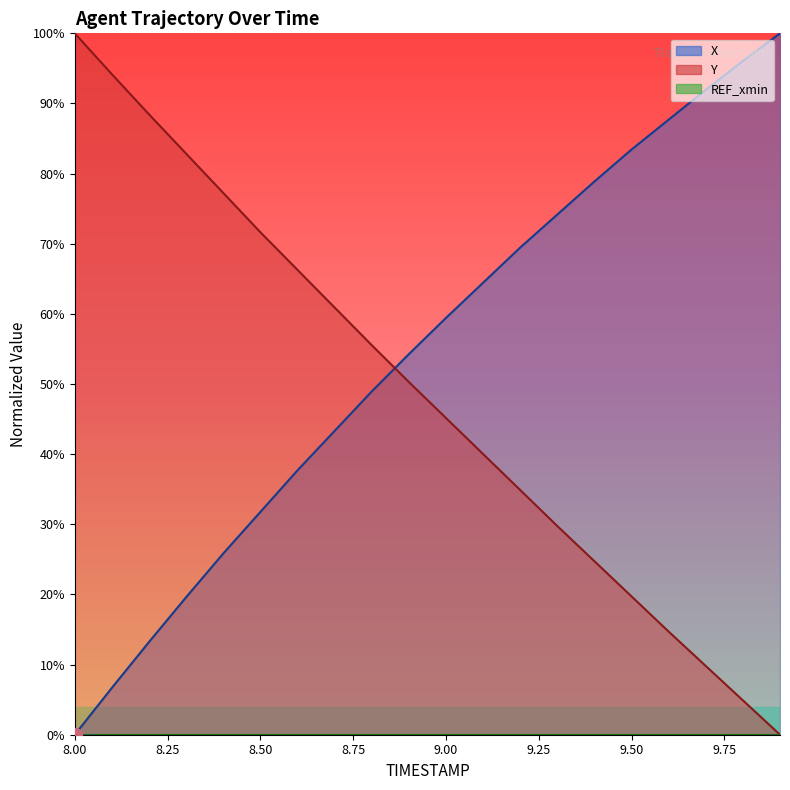

After their last crossing, which series has the higher values: X or Y?

X